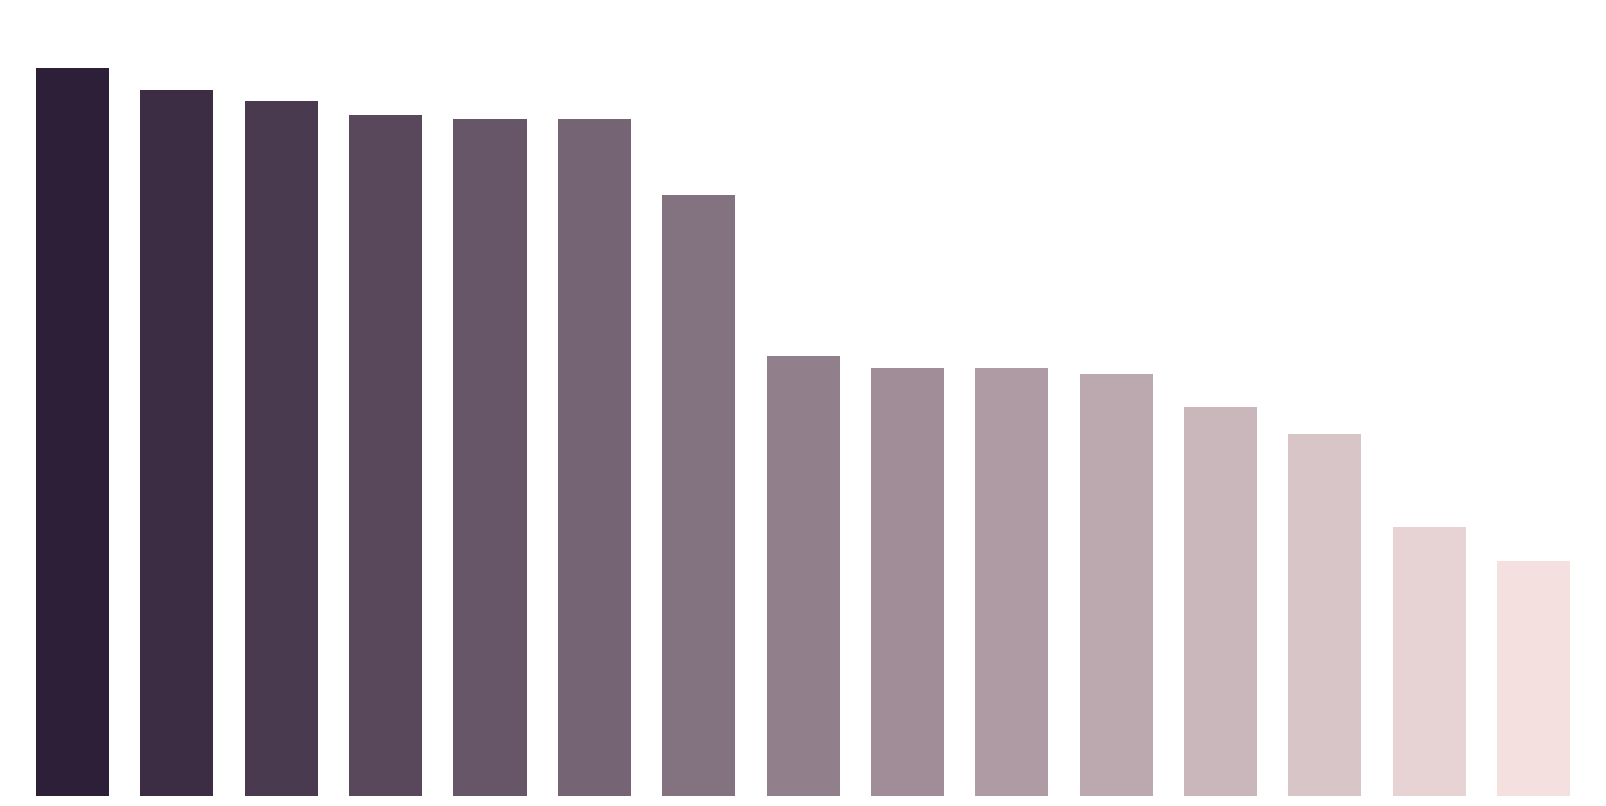

Are the bars horizontal?

No